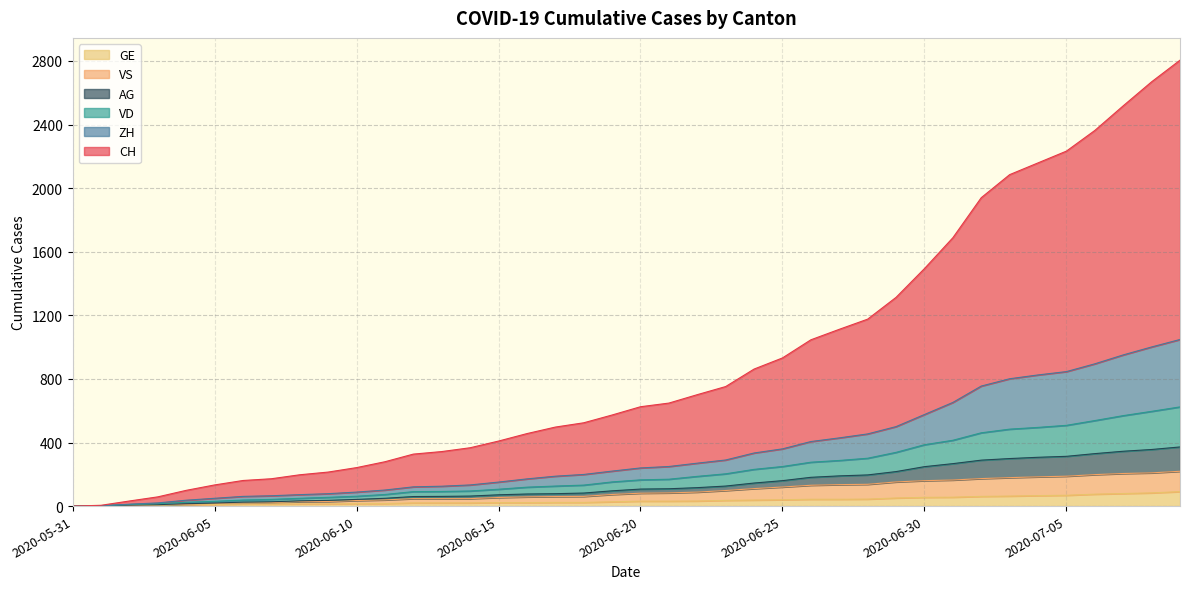

At which category does the chart reach its minimum across all series?

2020-05-31